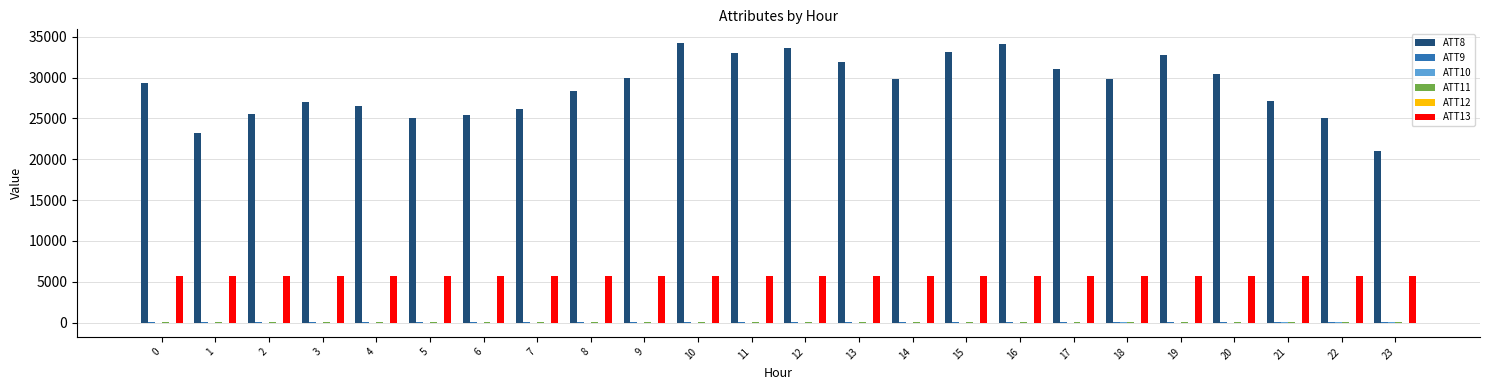

What is the greatest value displayed?

34200.0